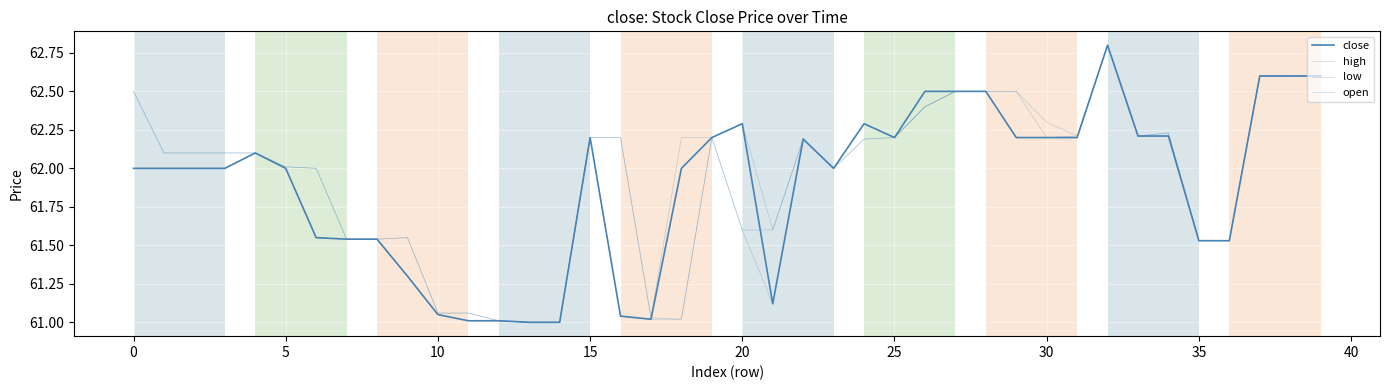

Where is open nearest to the value 61?

13